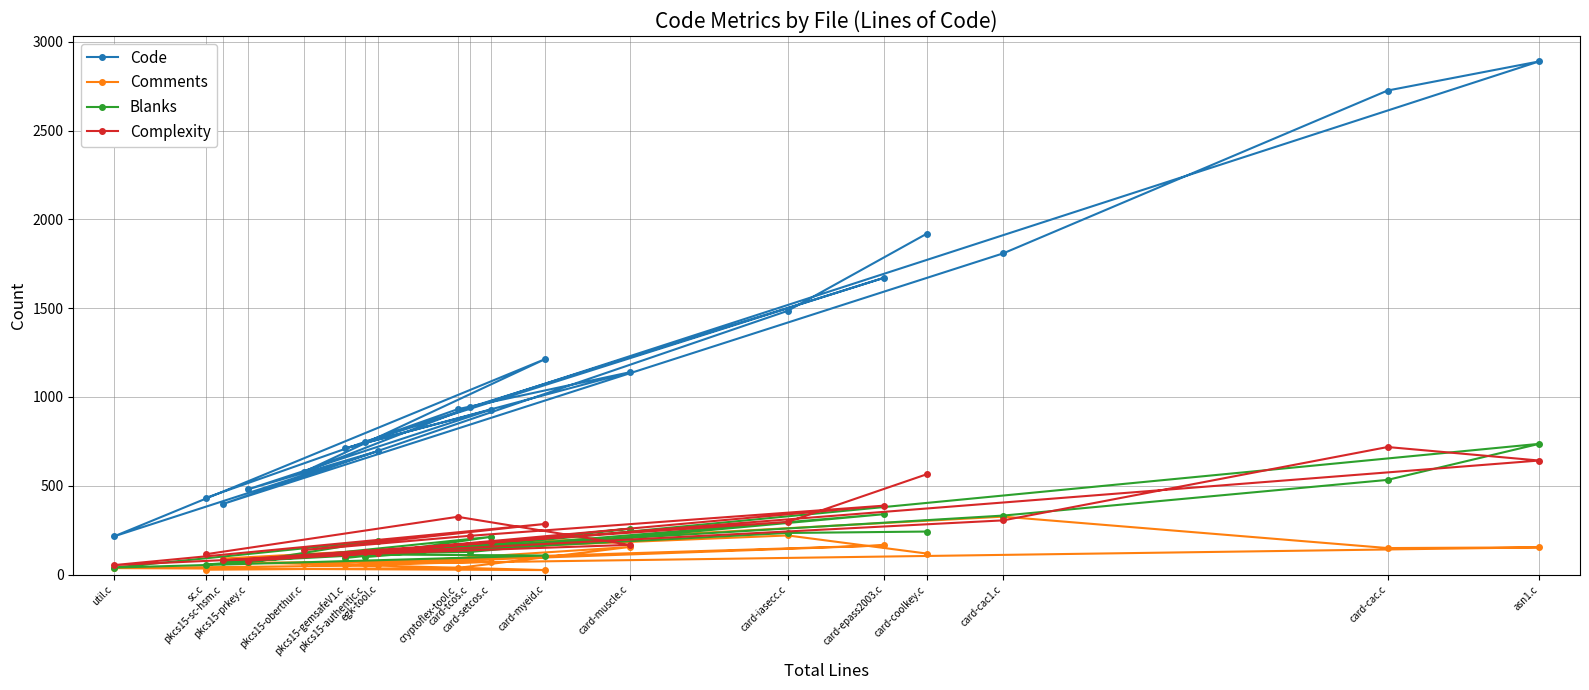

Which series has the largest total across all categories?

Code